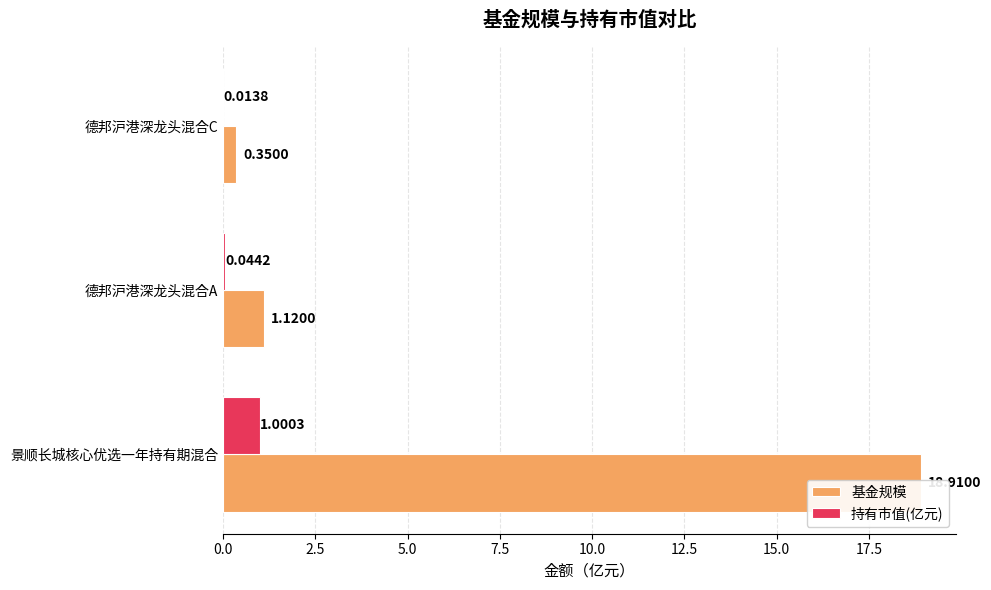

Is the value of 基金规模 at 景顺长城核心优选一年持有期混合 greater than the value of 持有市值(亿元) at 德邦沪港深龙头混合C?

Yes